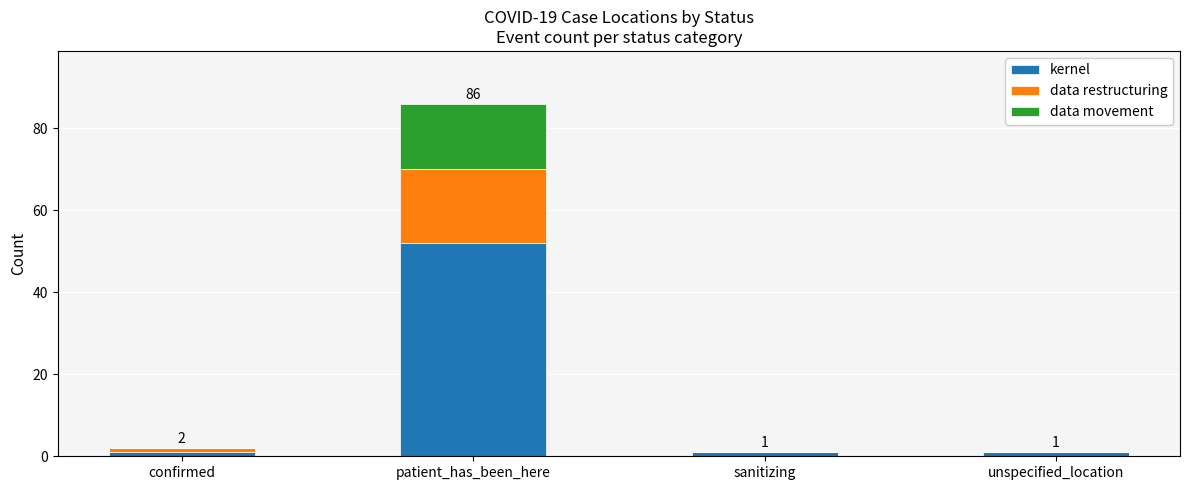

Reading left to right, what are the values for kernel?

confirmed=1	patient_has_been_here=52	sanitizing=1	unspecified_location=1